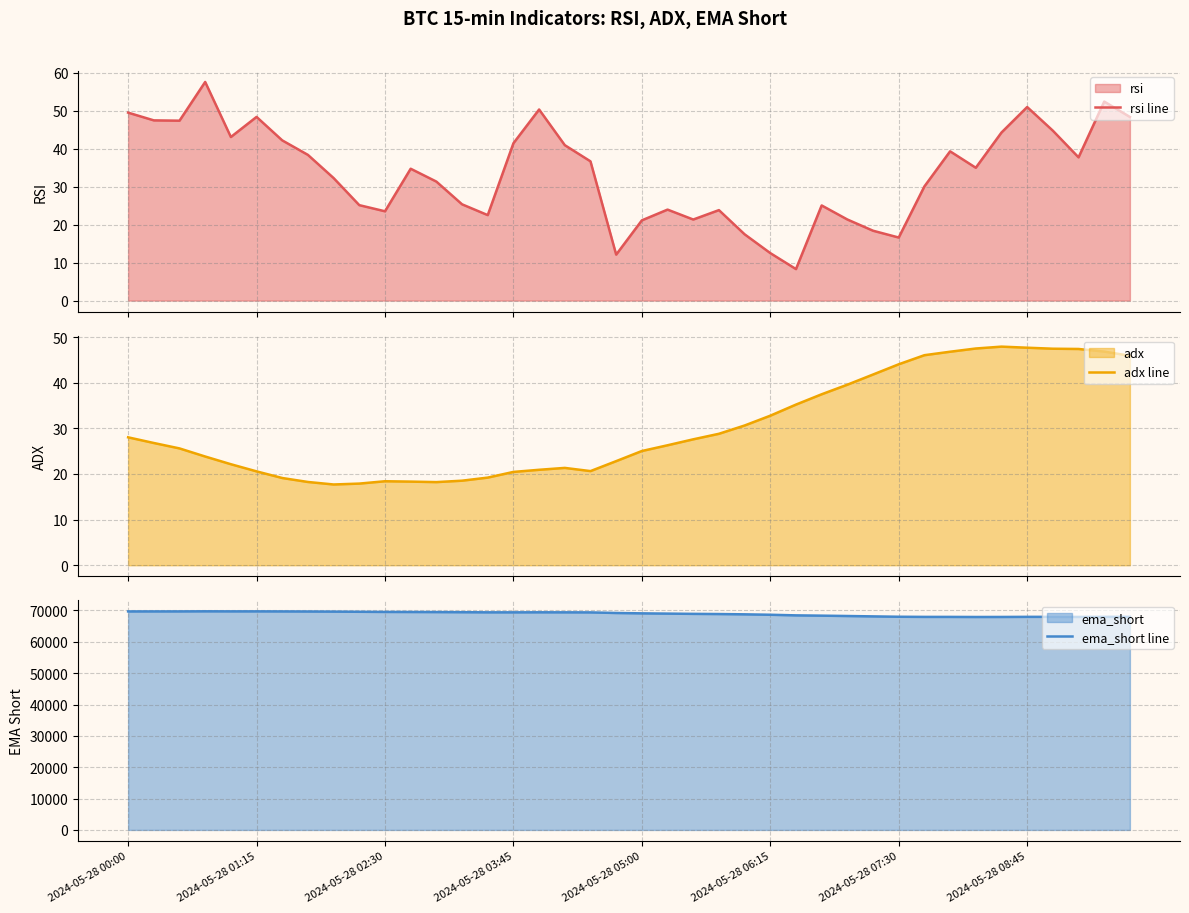

Which series has the widest spread of values?

ema_short line